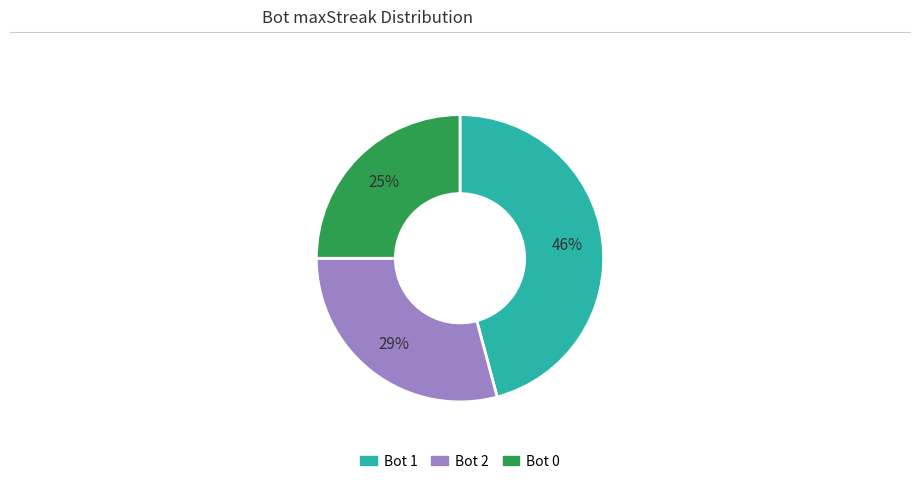

To the nearest percent, what is the average slice percentage?

33%